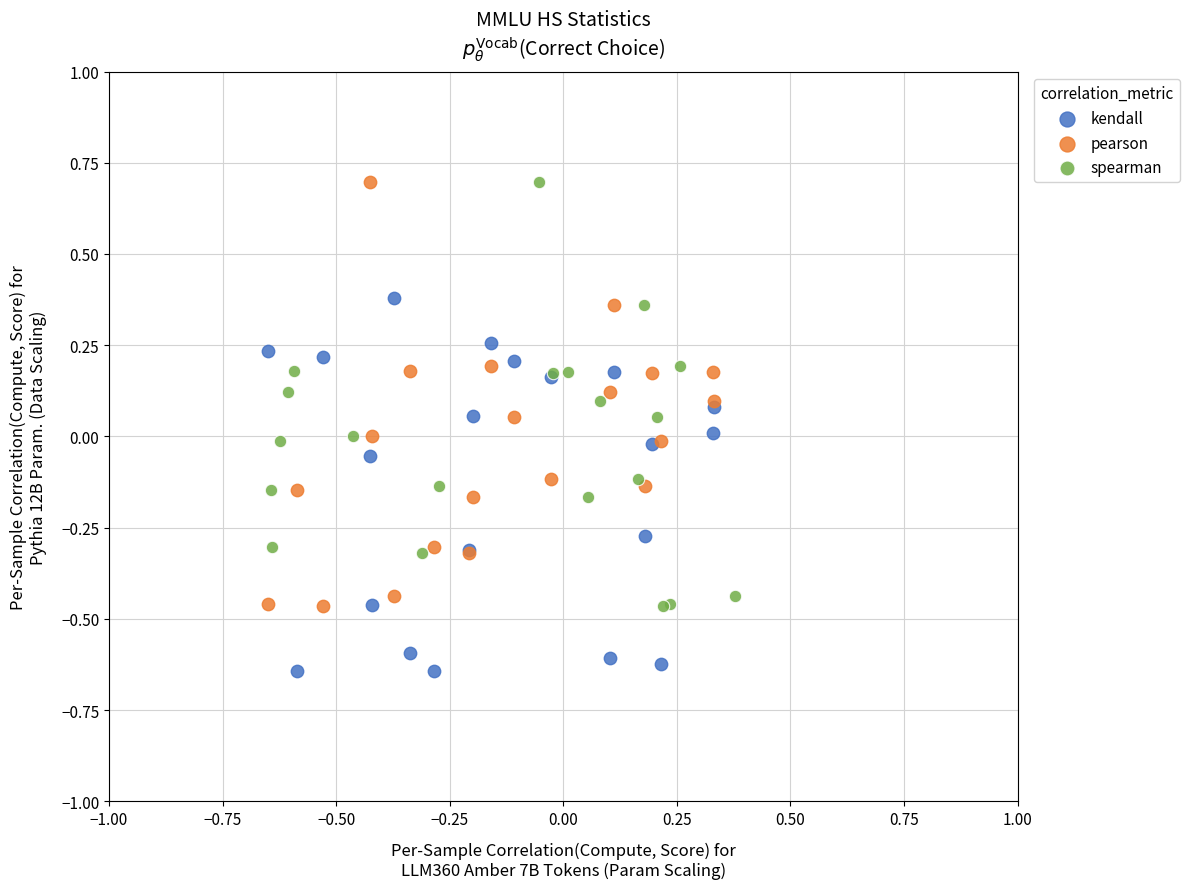

Which series contains the lowest Y value?

kendall